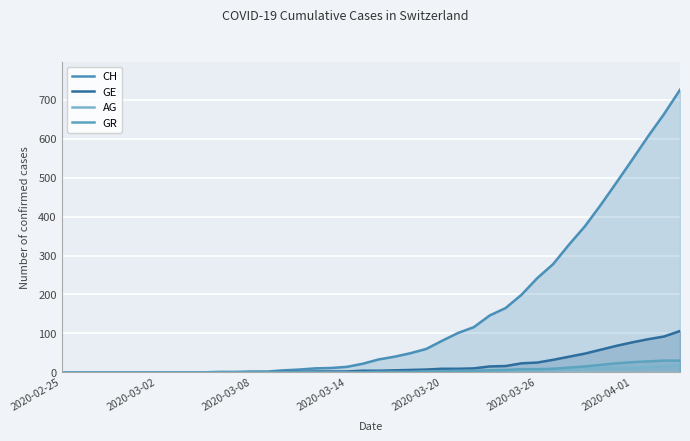

What are all the series names shown in the legend?

CH, GE, AG, GR